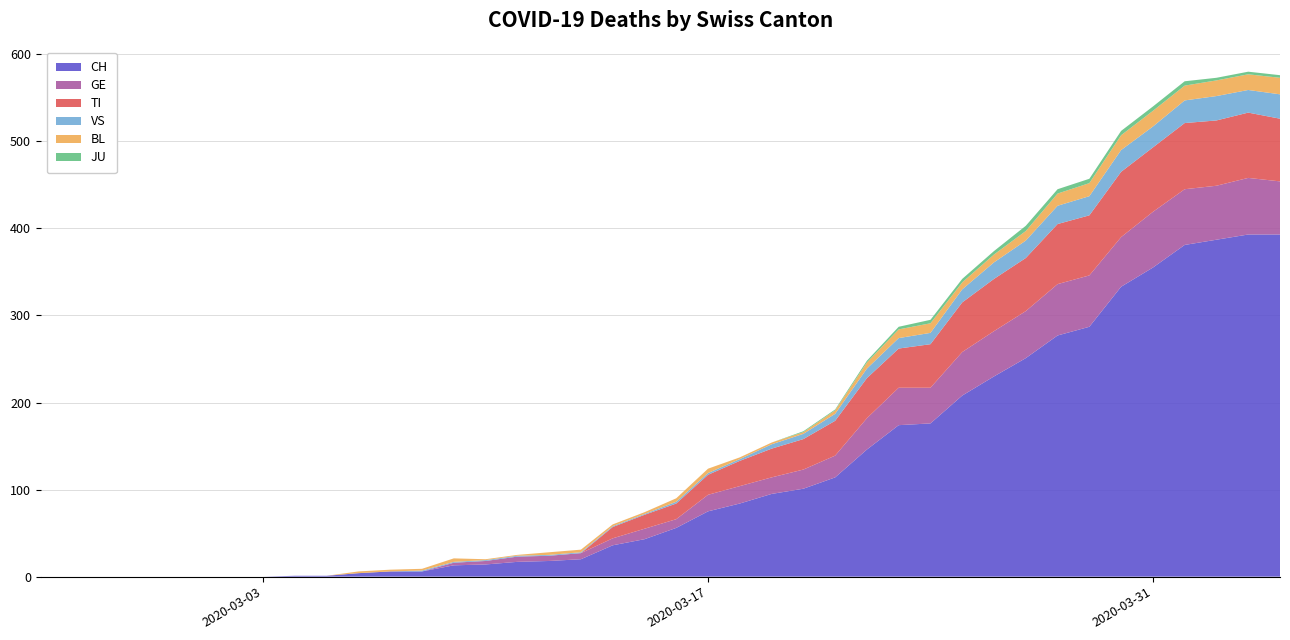

Reading left to right, list all the values displayed in this chart.

CH: 0	0	0	0	0	0	0	0	1	1	4	6	6	13	14	17	18	20	36	43	56	75	84	95	101	114	146	174	176	208	230	251	277	287	333	355	381	387	393	393
GE: 0	0	0	0	0	0	0	0	0	0	0	0	0	3	4	6	6	7	8	12	10	19	20	19	22	25	36	43	41	50	52	54	59	59	57	64	64	62	65	61
TI: 0	0	0	0	0	0	0	0	0	0	0	0	0	0	0	0	0	0	13	16	18	23	29	33	35	40	46	45	50	57	60	61	69	69	75	74	76	75	75	72
VS: 0	0	0	0	0	0	0	0	0	0	0	0	1	1	1	1	1	1	1	1	2	2	2	5	6	8	11	12	13	15	19	20	21	22	25	24	26	28	26	28
BL: 0	0	0	0	0	0	0	0	0	0	2	2	2	4	1	1	3	3	2	2	4	5	2	2	2	4	7	10	11	8	9	11	14	15	17	18	17	18	18	19
JU: 0	0	0	0	0	0	0	0	0	0	0	0	0	0	0	0	0	0	0	0	0	0	0	0	1	1	2	3	4	4	4	6	5	5	5	5	5	3	3	3